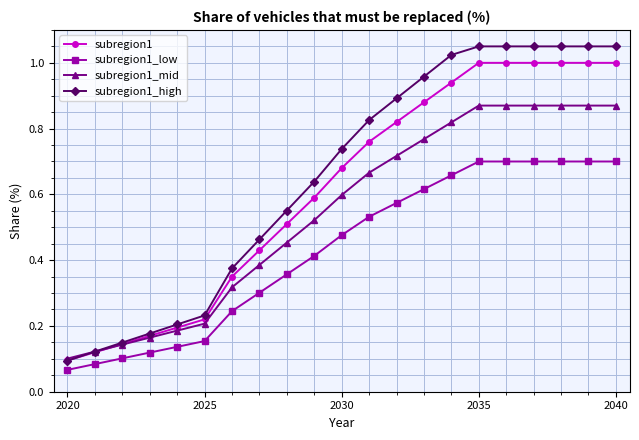

Which series has the widest spread of values?

subregion1_high